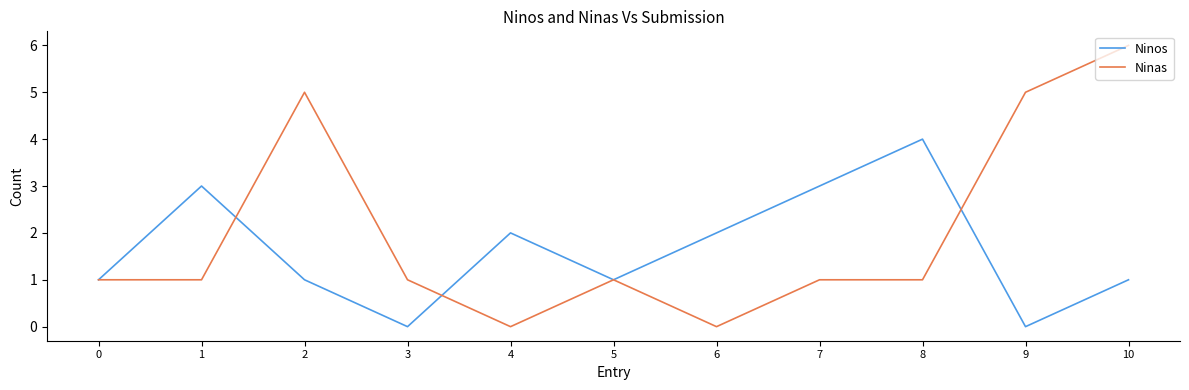

Which series has the widest spread of values?

Ninas